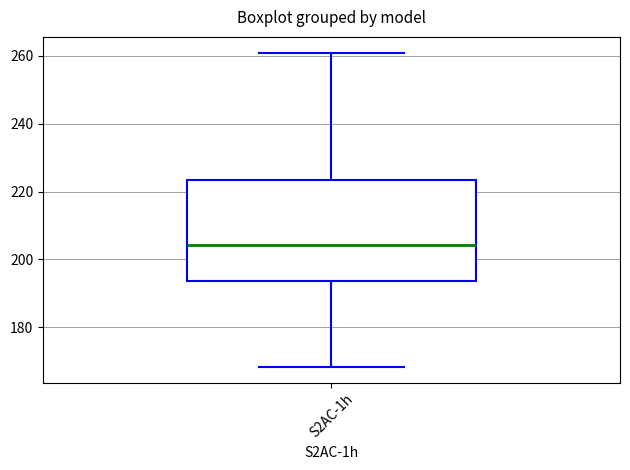

Transcribe this box plot: give where the median line is, the range the box spans, and where the two whiskers end, as read against the y-axis. The values are not printed on the chart, so give them approximately, as read against the axis.

median 204, box 194 to 224, whiskers 168 to 260